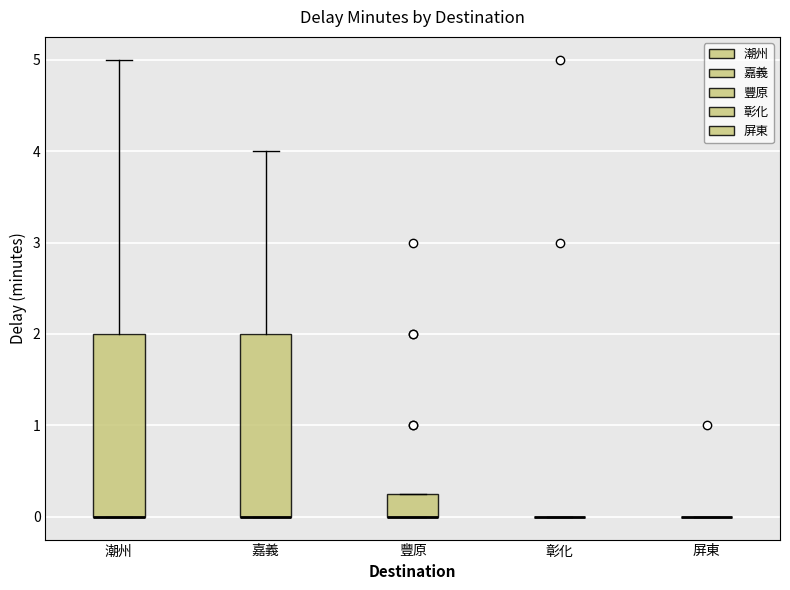

Where does the upper whisker of the box for 嘉義 end on the y-axis? The values are not printed on the chart, so give them approximately, as read against the axis.

4.0